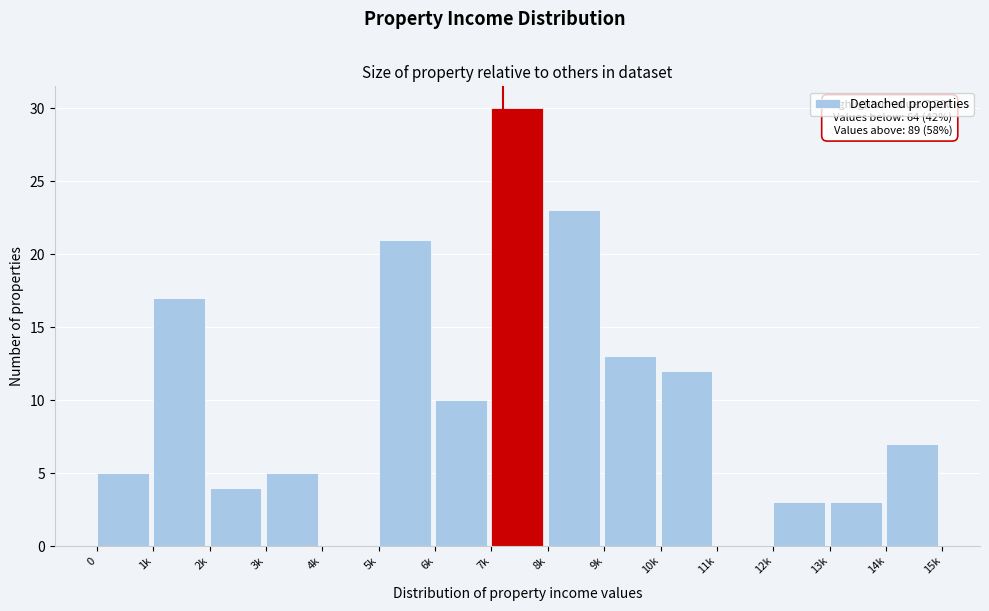

Reading left to right, transcribe all the data shown in this chart.

0=5	1k=17	2k=4	3k=5	4k=0	5k=21	6k=10	7k=30	8k=23	9k=13	10k=12	11k=0	12k=3	13k=3	14k=7